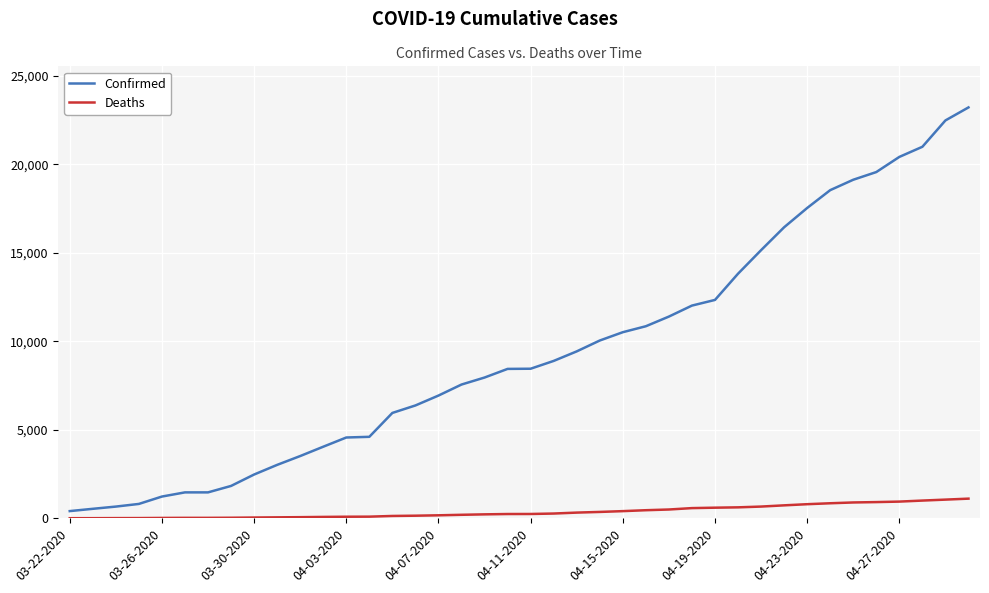

Which series has the largest range (max minus min)?

Confirmed